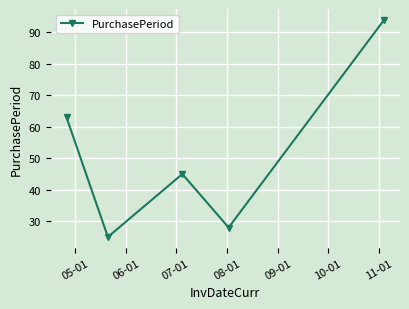

What is the value of the 2nd point from the left?

25